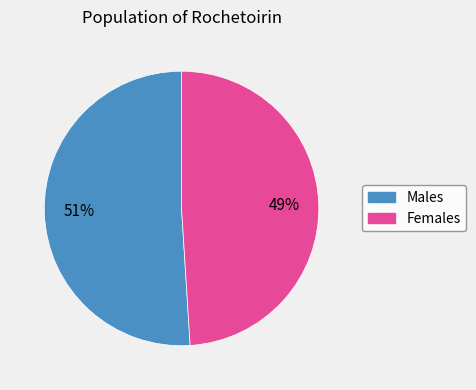

Is there any slice that represents more than half of the pie?

Yes